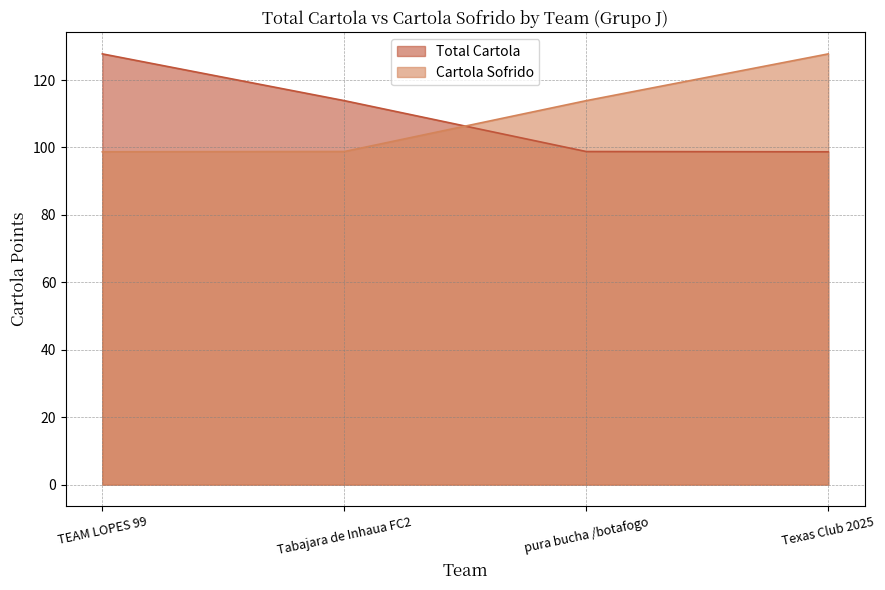

At pura bucha /botafogo, list the series in order from smallest to largest.

Total Cartola, Cartola Sofrido